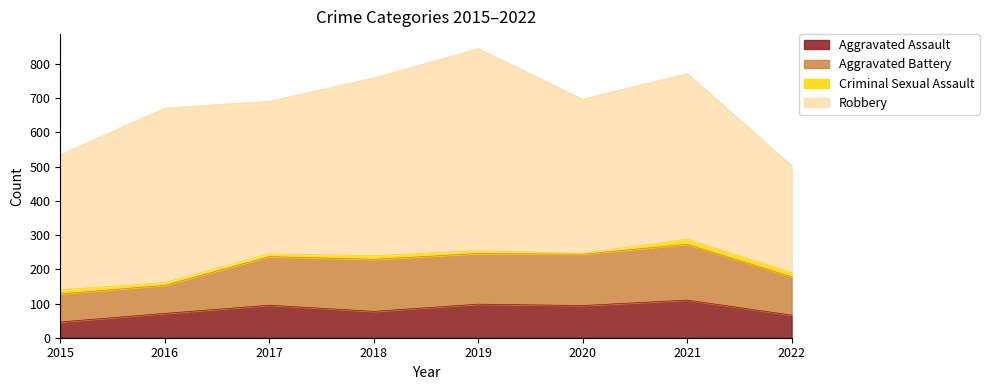

Between 2015 and 2020, which series saw the biggest shift?

Aggravated Battery